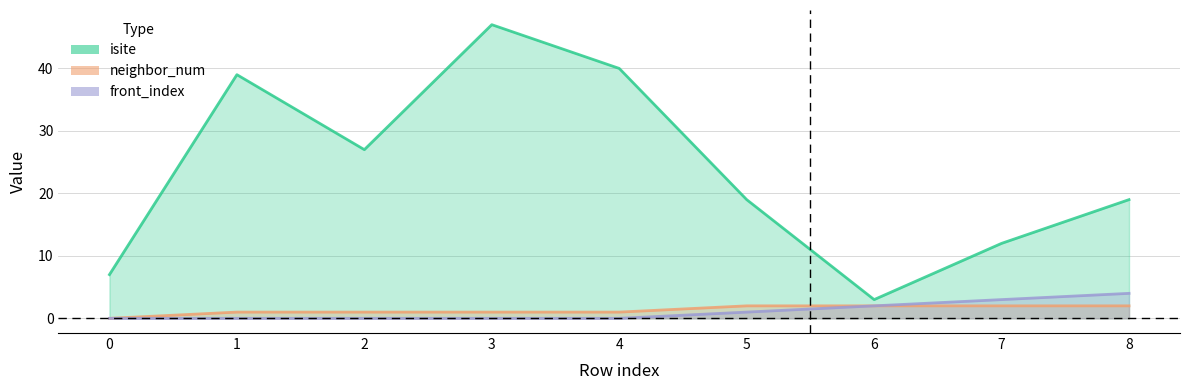

True or false: front_index and isite intersect in this chart.

False